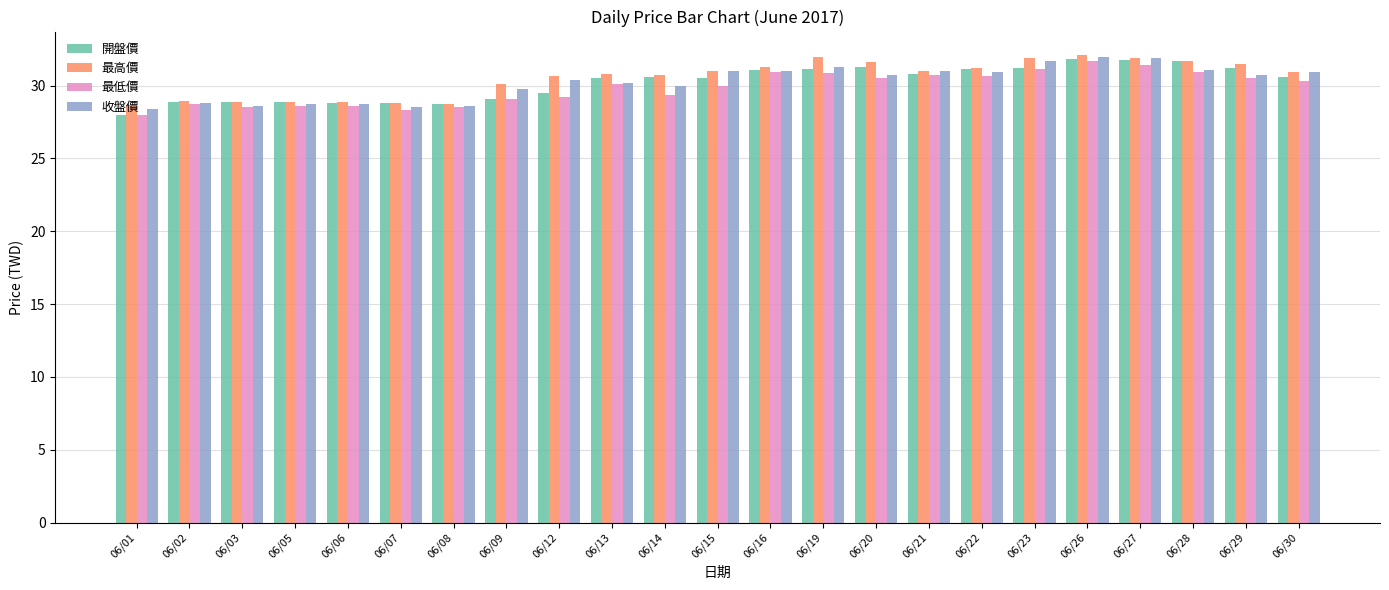

True or false: 開盤價 has a value of 12.2 at 06/03.

False